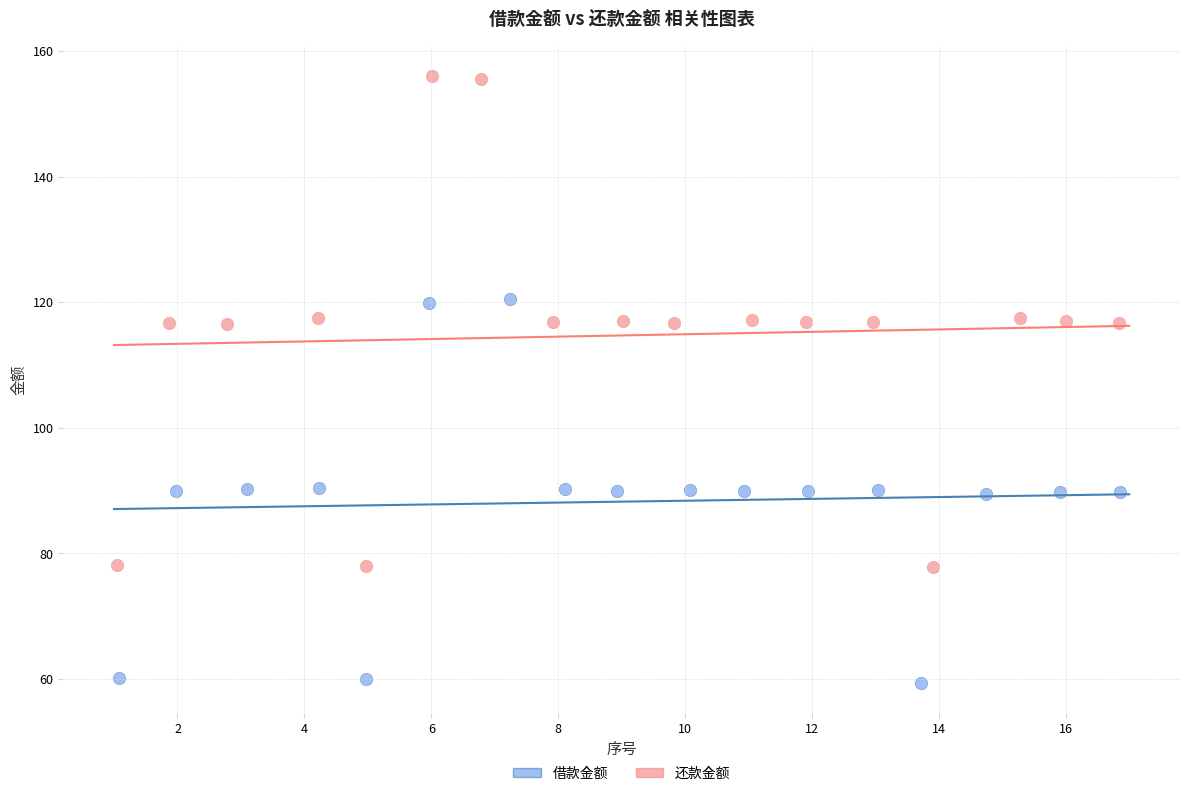

Which series has the widest spread of Y values?

还款金额